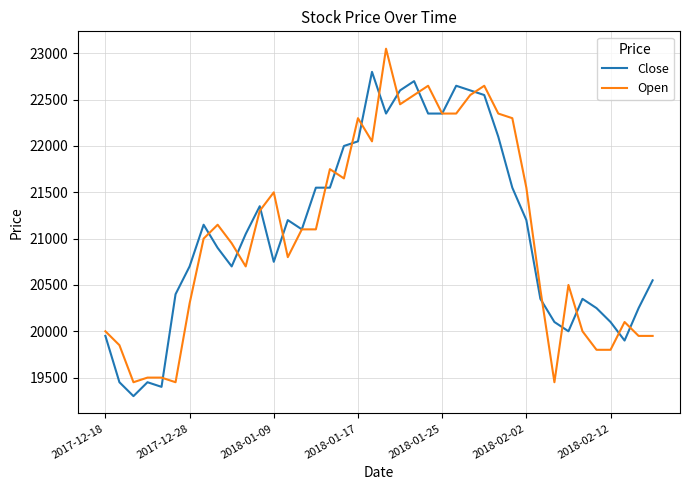

Rank the series by their maximum value, from highest to lowest.

Open, Close